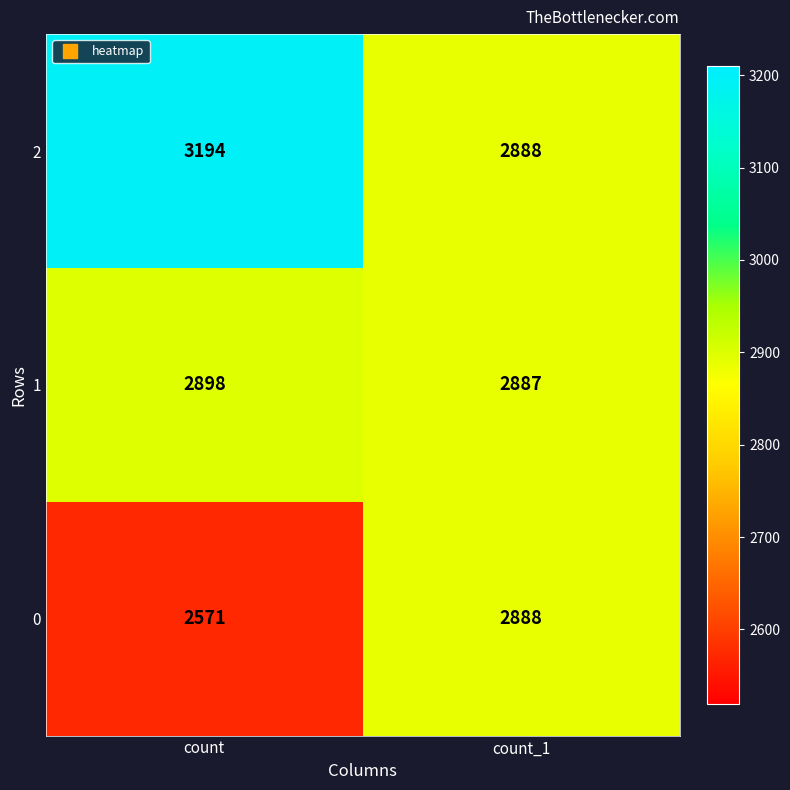

How many series are shown in this chart?

3